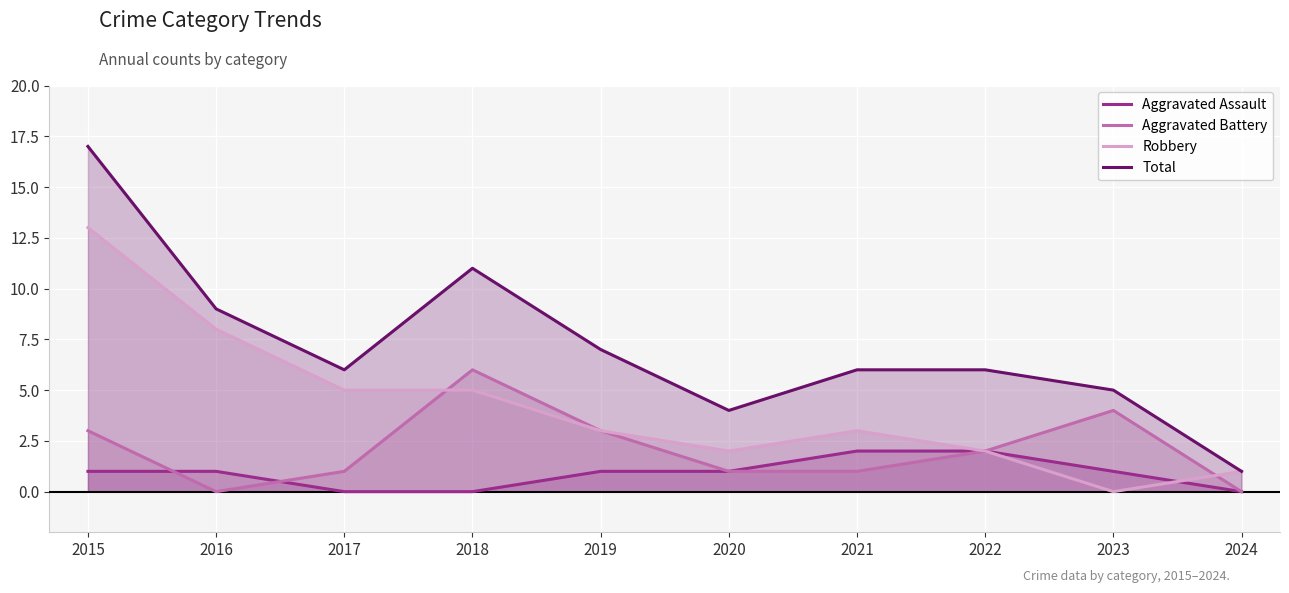

Which series has the widest spread of values?

Total